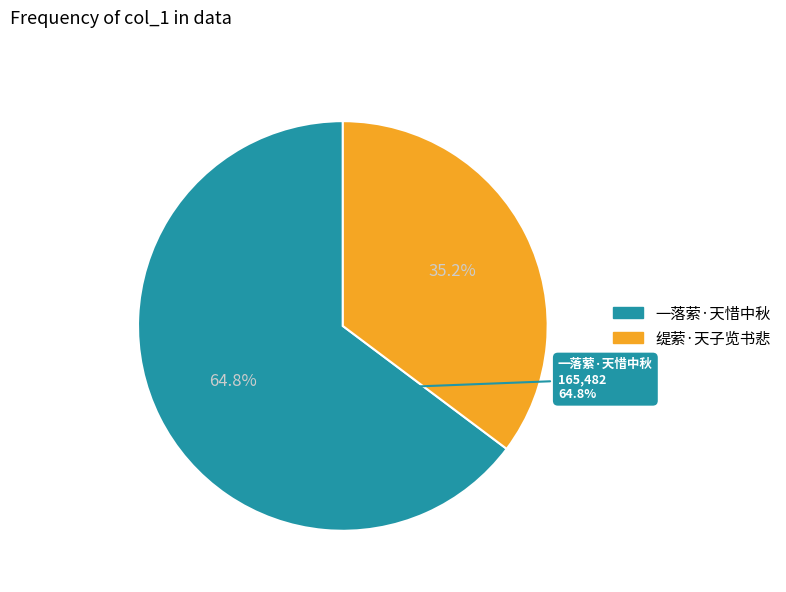

What is the ratio of the value at 一落萦·天惜中秋 to the value at 缇萦·天子览书悲?

1.8